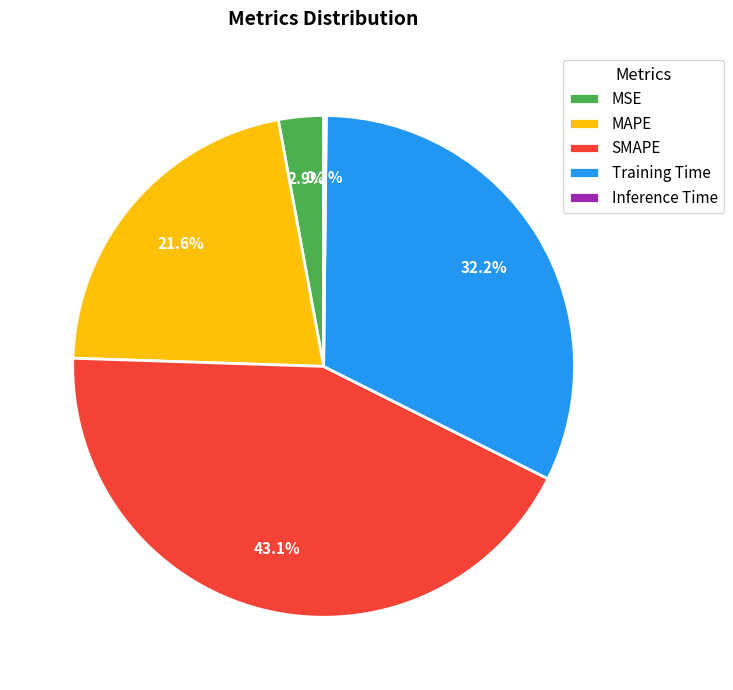

Which slice is the largest?

SMAPE